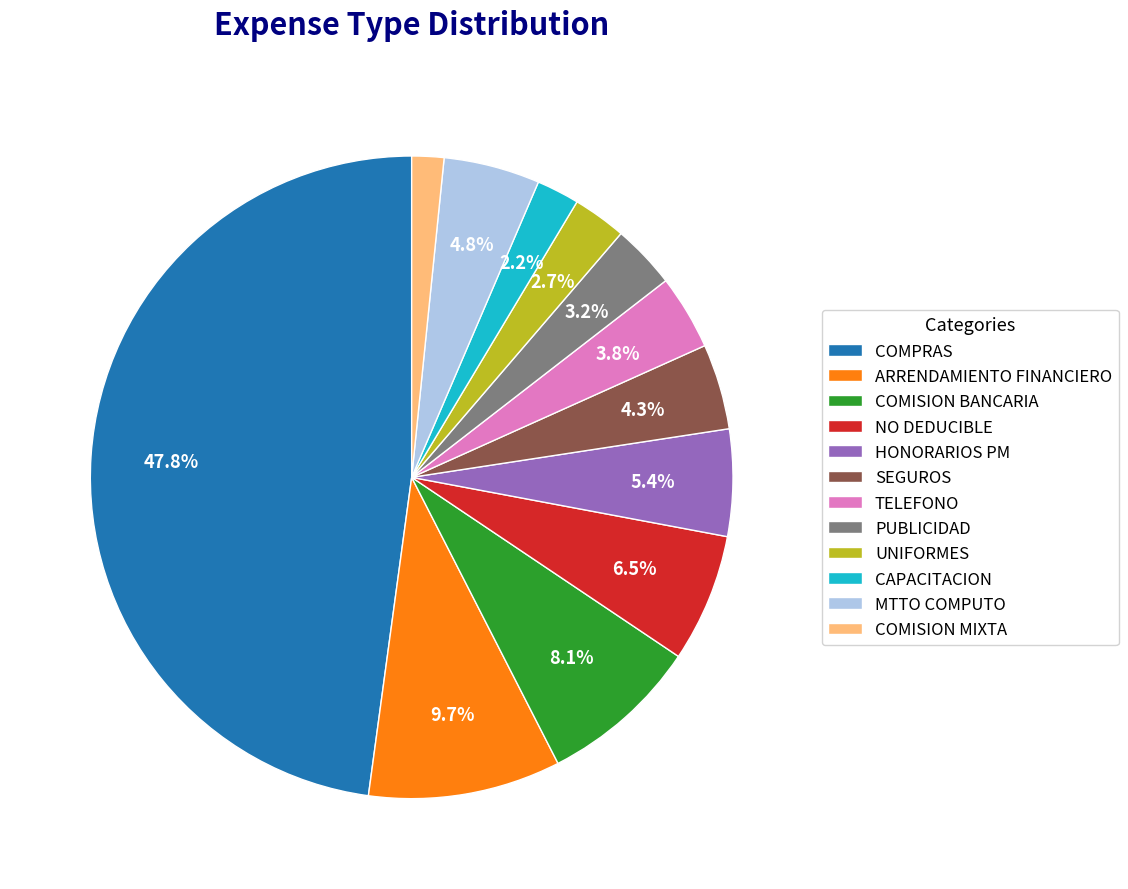

Does COMPRAS represent more than half of the total?

No